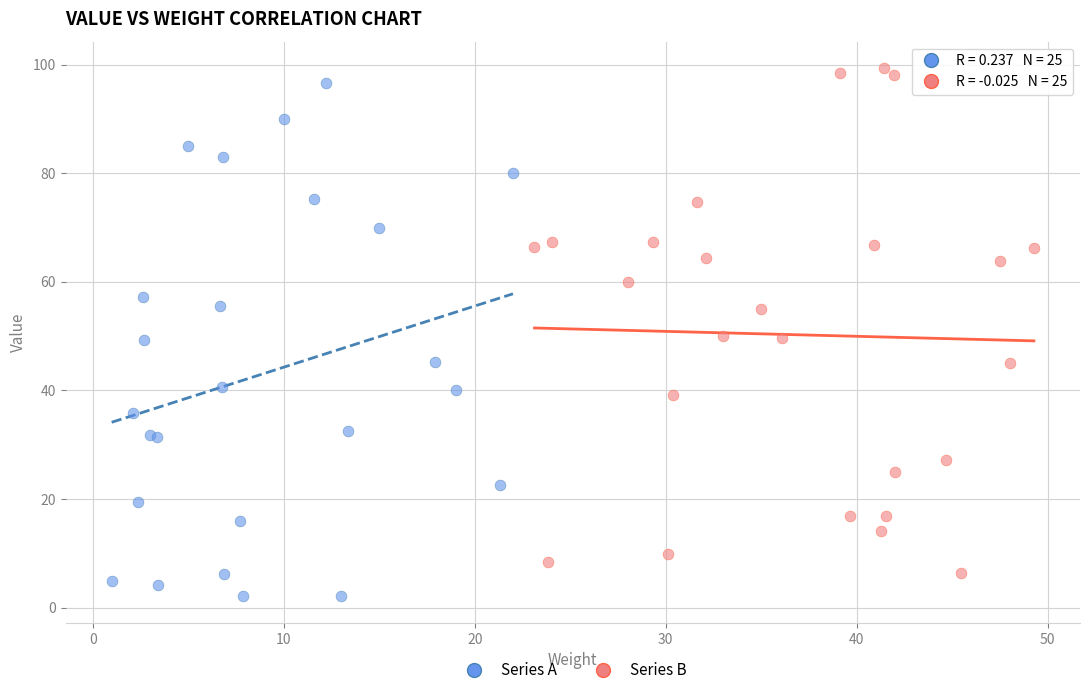

Which series contains the lowest Y value?

Series A